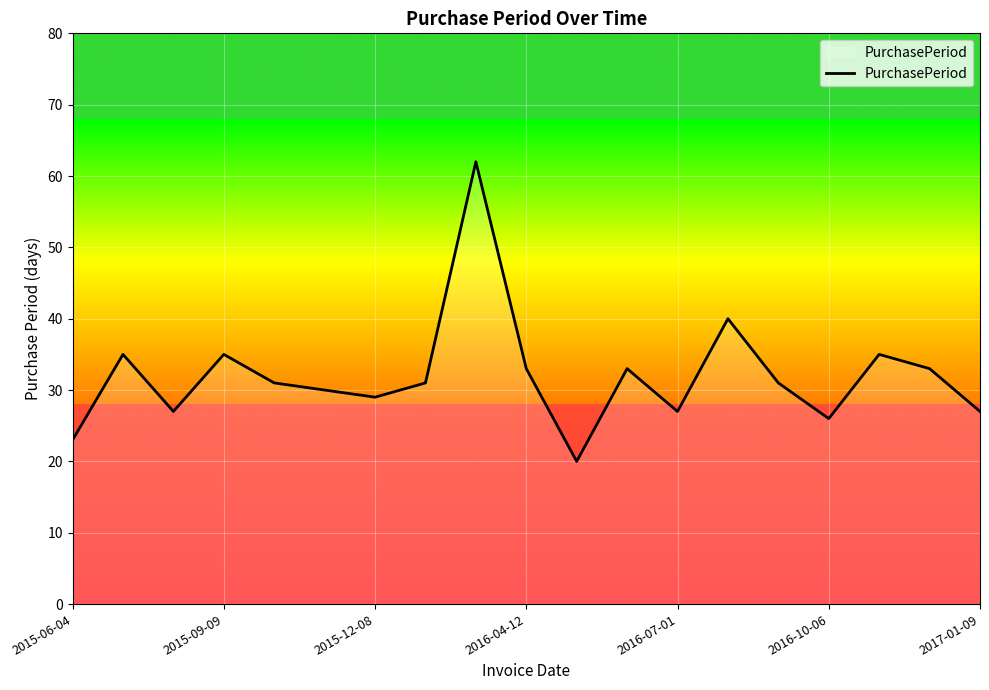

What is the minimum value shown in the chart?

20